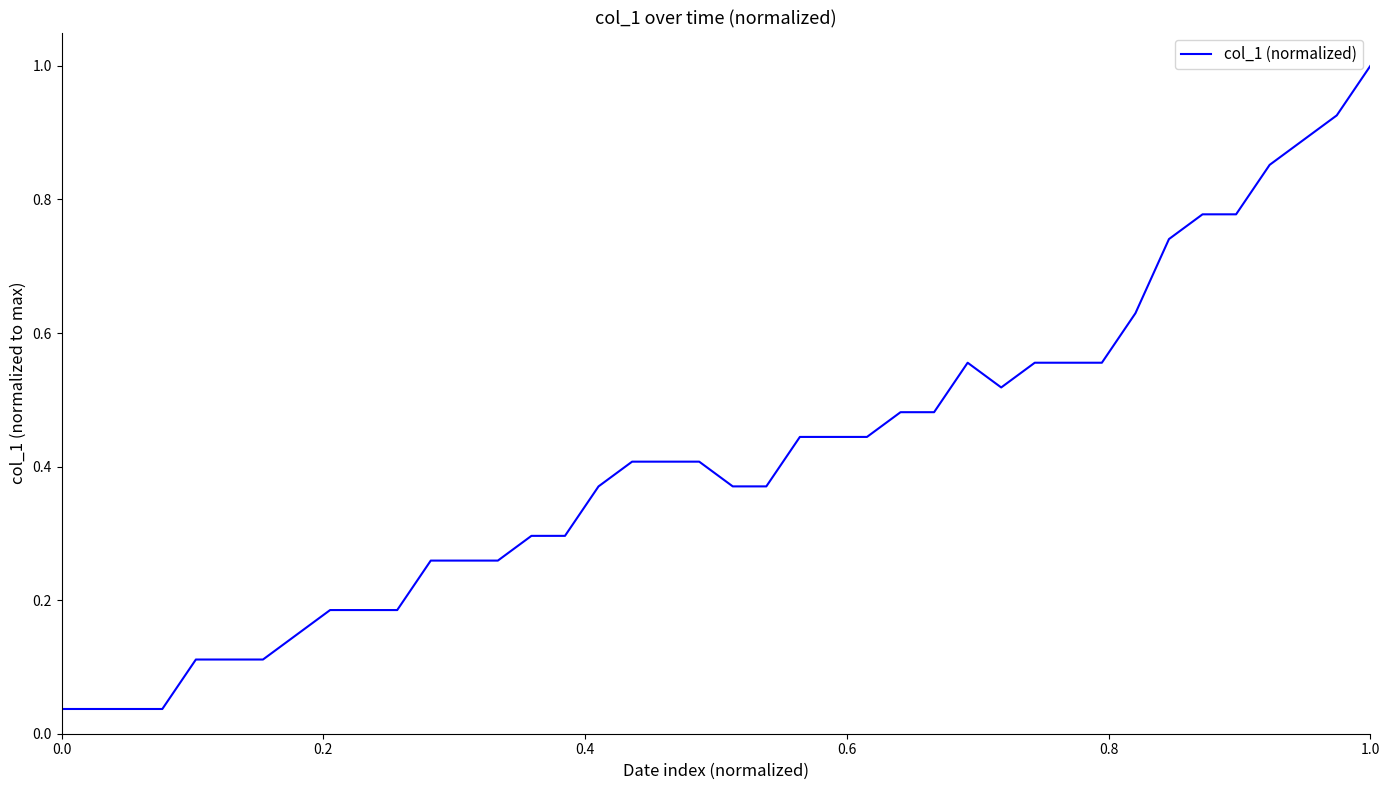

What is the greatest value displayed?

1.0